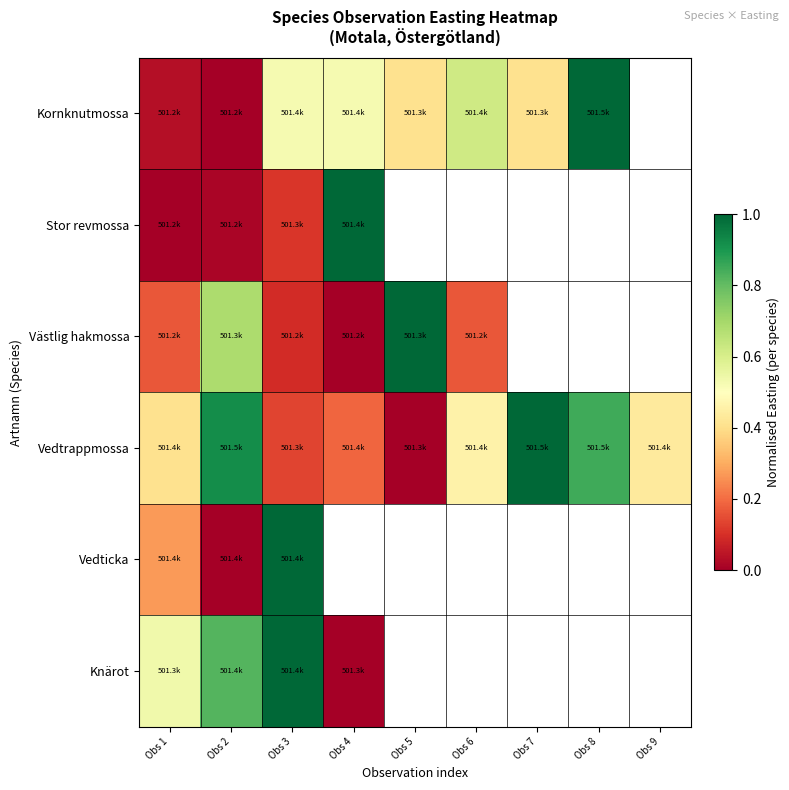

The value of Kornknutmossa at Obs 3 is 0.5. True or false?

True